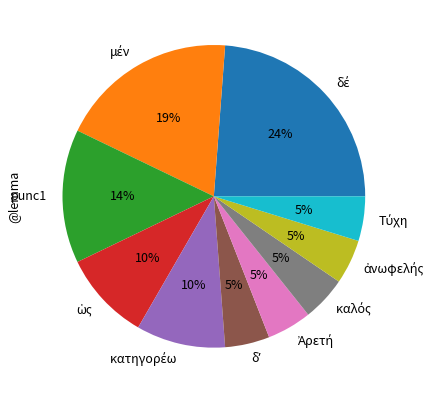

To the nearest percent, what percentage of the pie is punc1?

14%